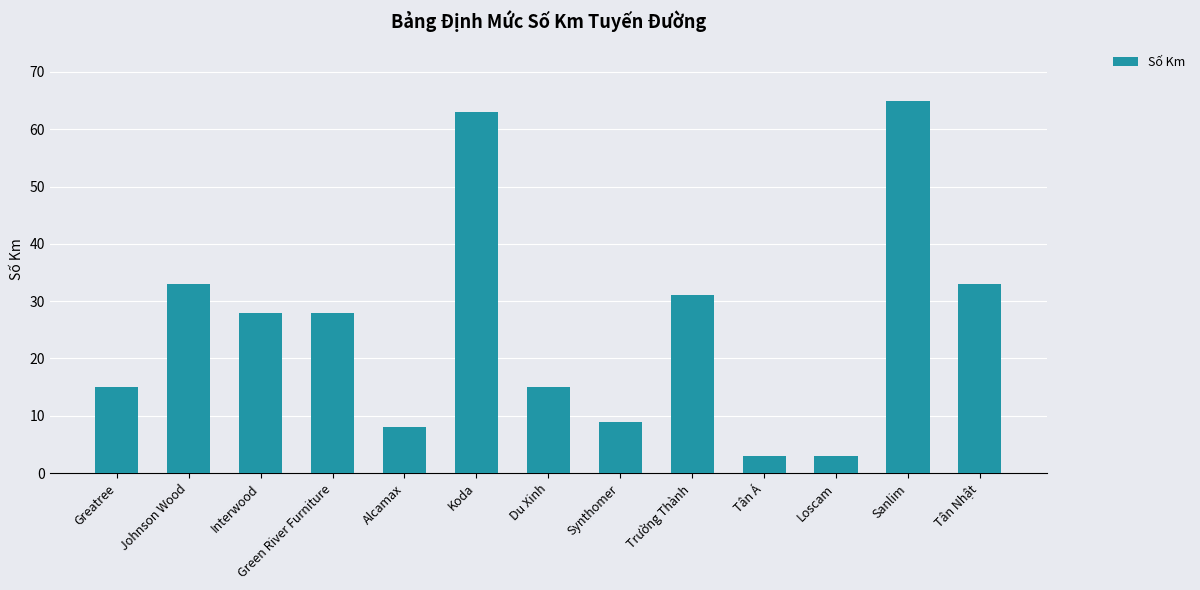

What is the maximum value shown in the chart?

65